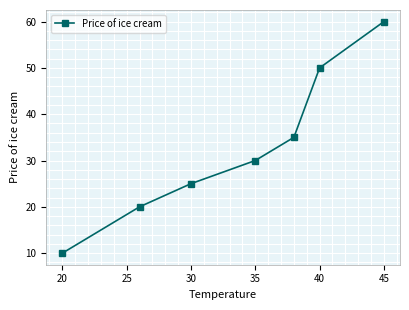

What is the average value?

33